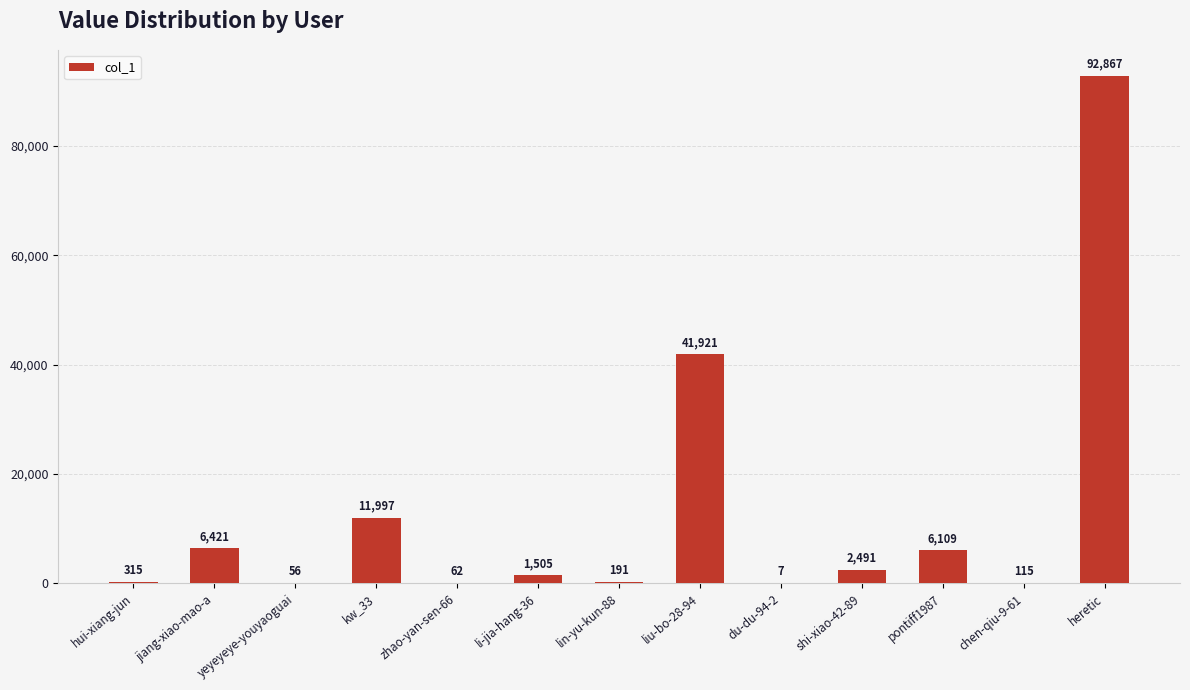

Where is the data nearest to the value 46437?

liu-bo-28-94